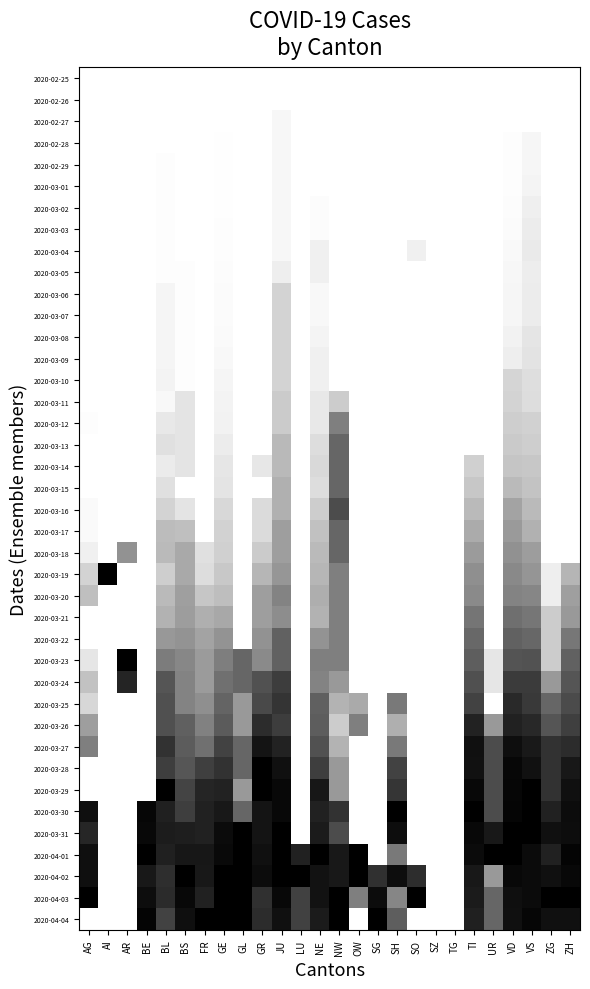

What is the spread (max minus min) of values at SH?

1.0